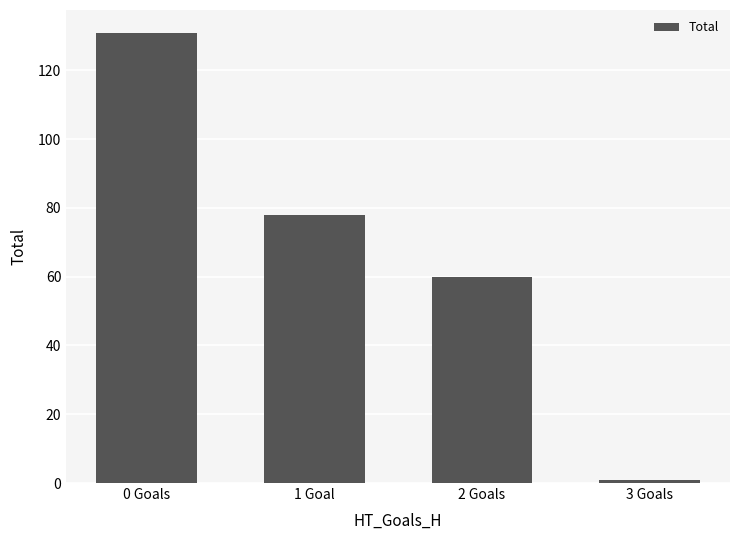

What is the change in value from 0 Goals to 3 Goals?

-130